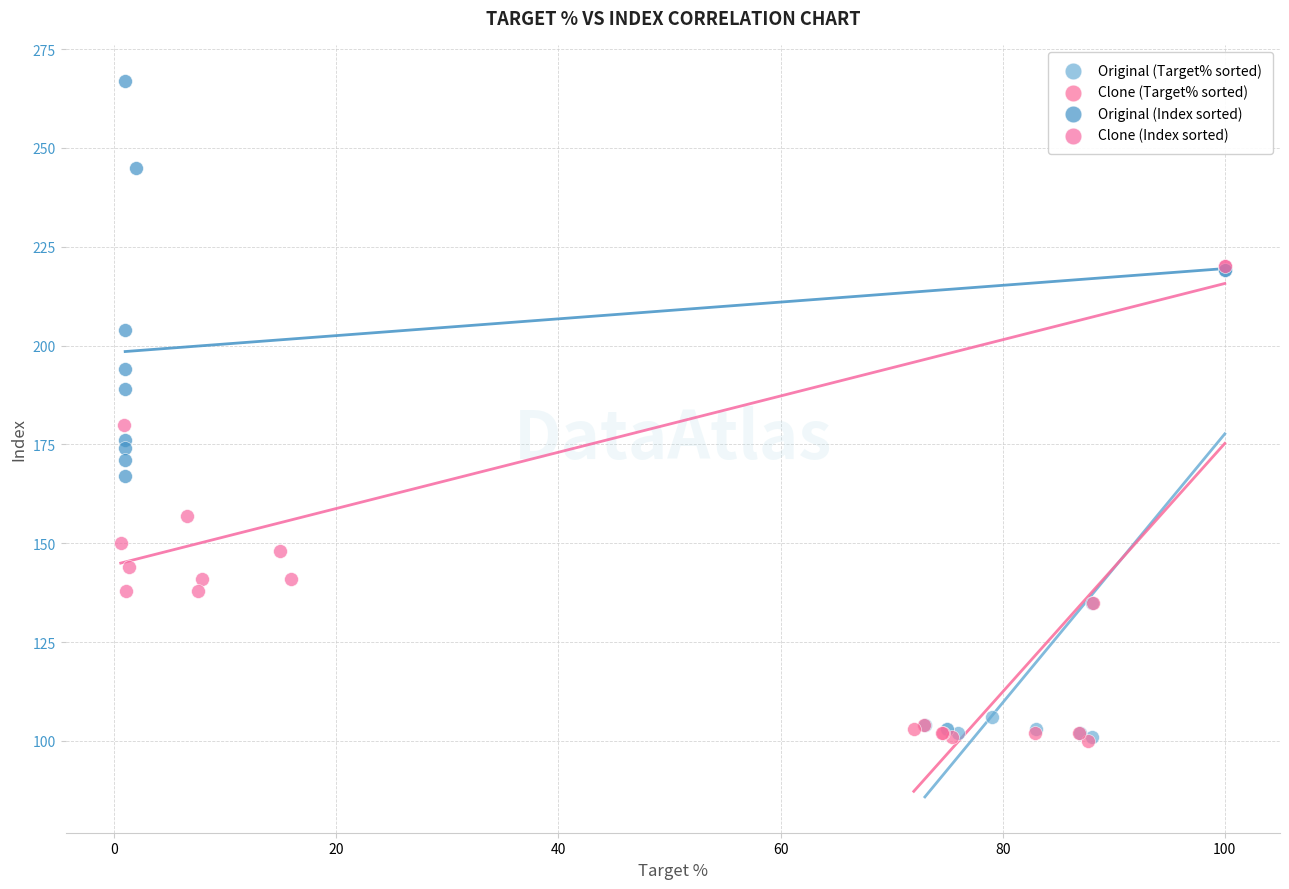

Which series reaches the maximum Y coordinate?

Original (Index sorted)